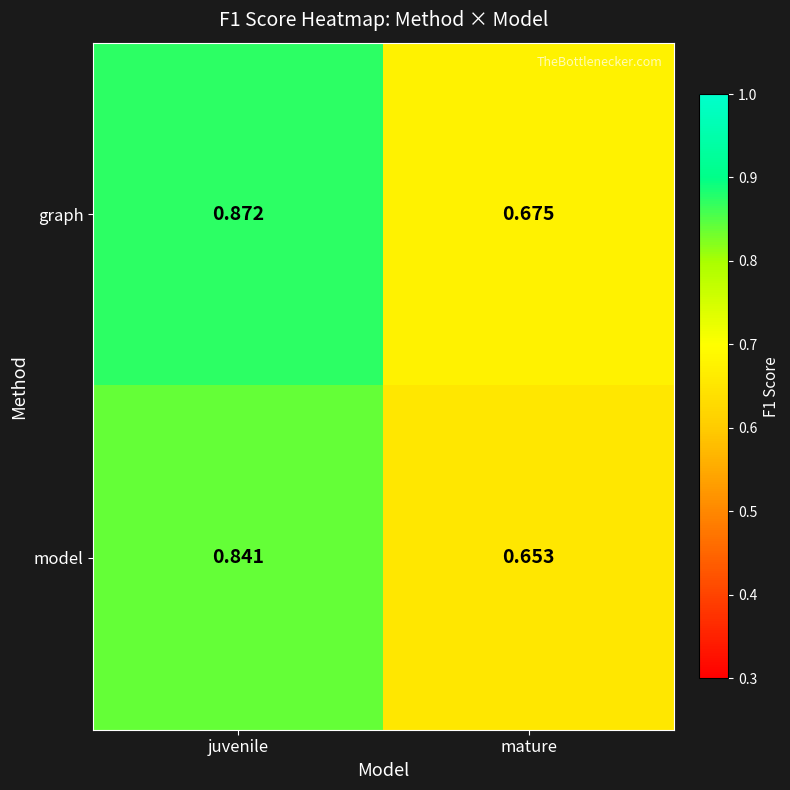

At which category does the chart reach its minimum across all series?

mature